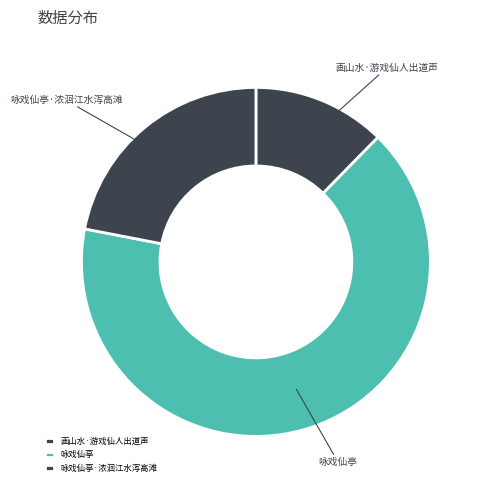

The 咏戏仙亭·浓洄江水泻高滩 slice represents 22% of the pie. True or false?

True